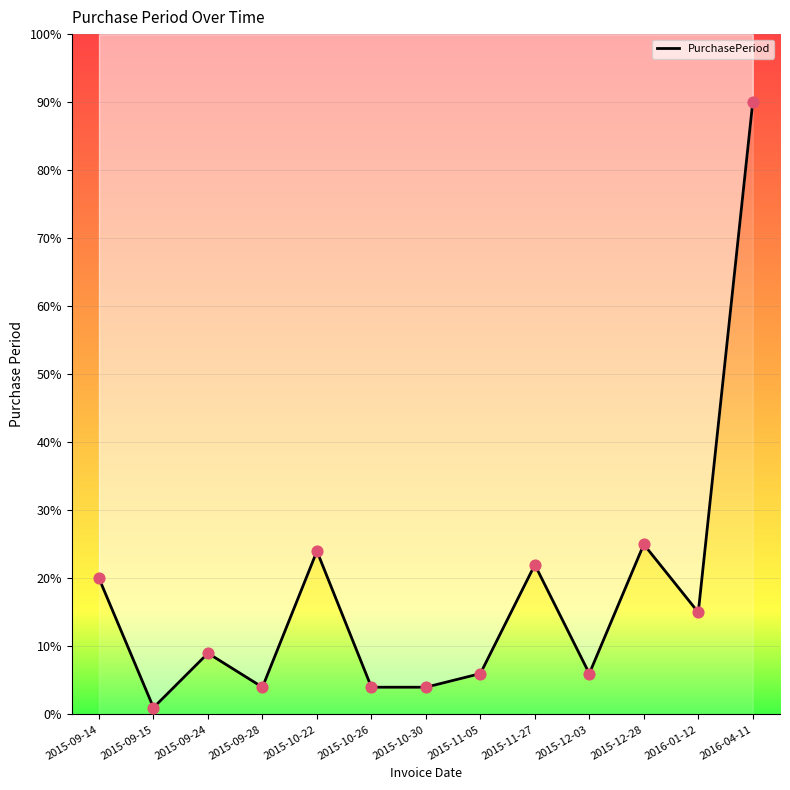

Which has a higher value, 2015-10-26 or 2015-09-24?

2015-09-24